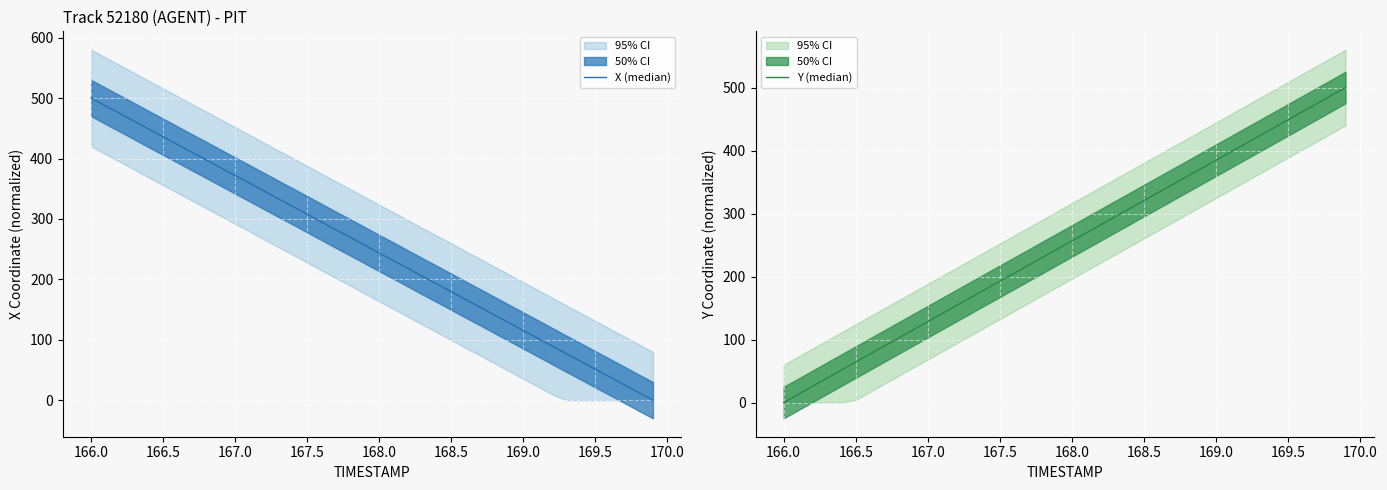

True or false: X (median) and Y (median) intersect in this chart.

True